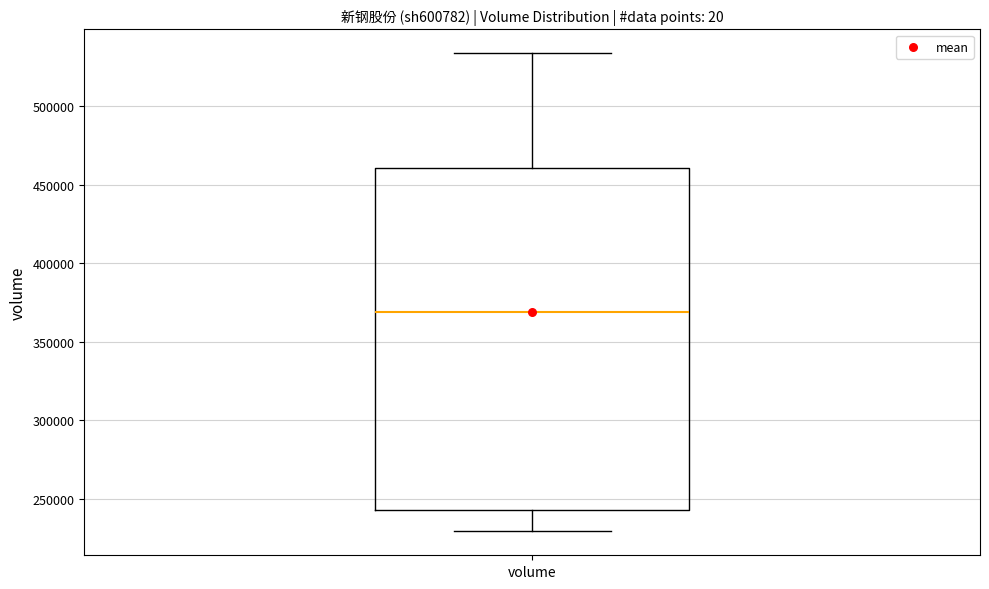

Where is the upper edge of the box for volume on the y-axis? The values are not printed on the chart, so give them approximately, as read against the axis.

460000